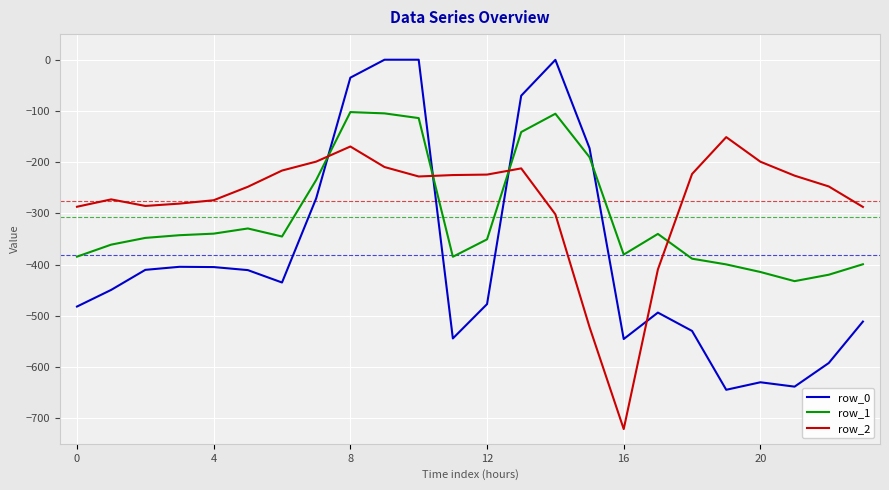

Which series has the largest total across all categories?

row_2